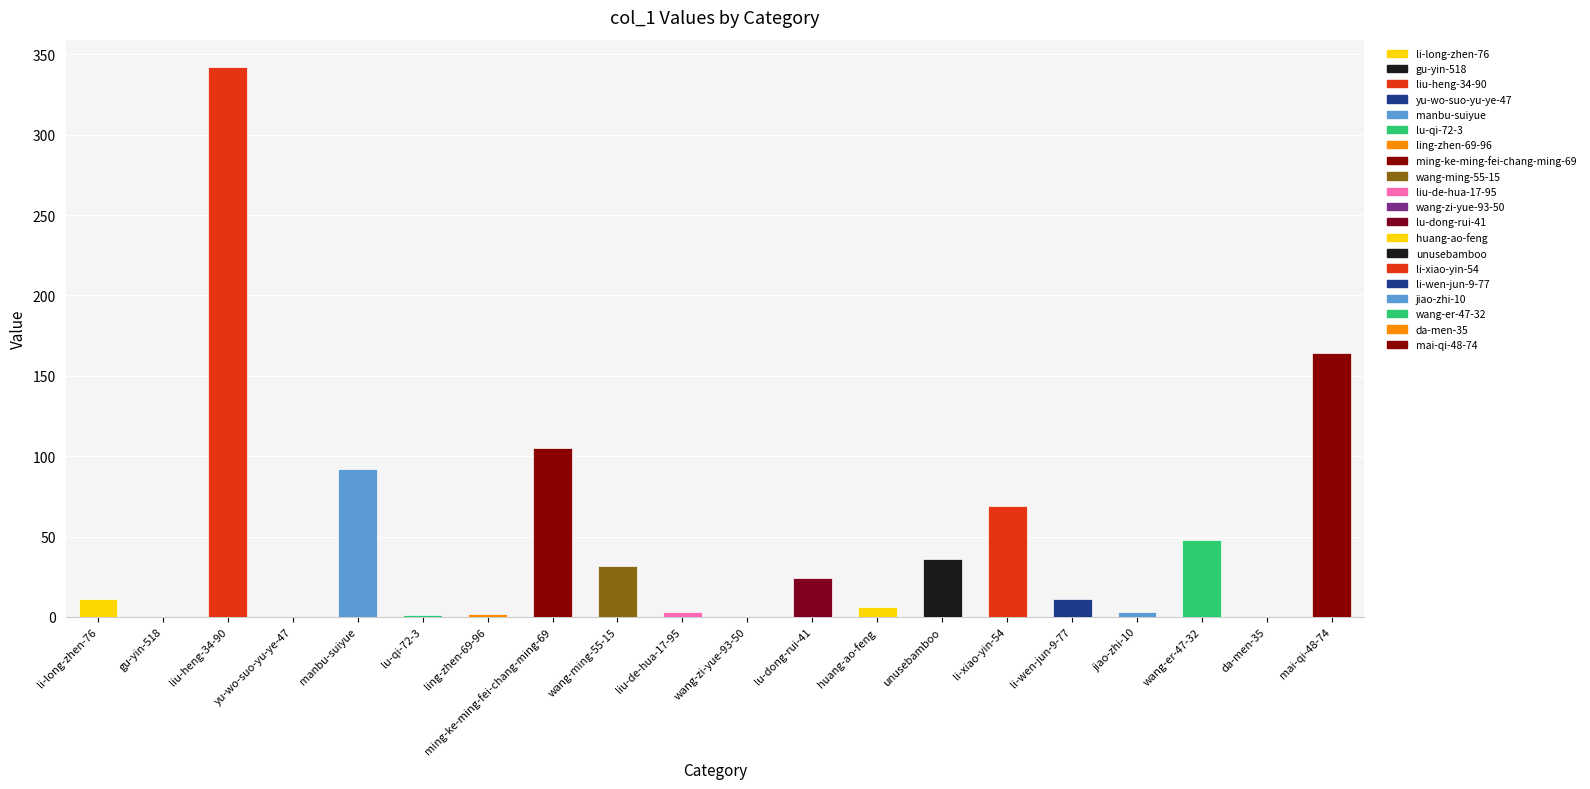

The chart shows a value of 11 at li-wen-jun-9-77. True or false?

True